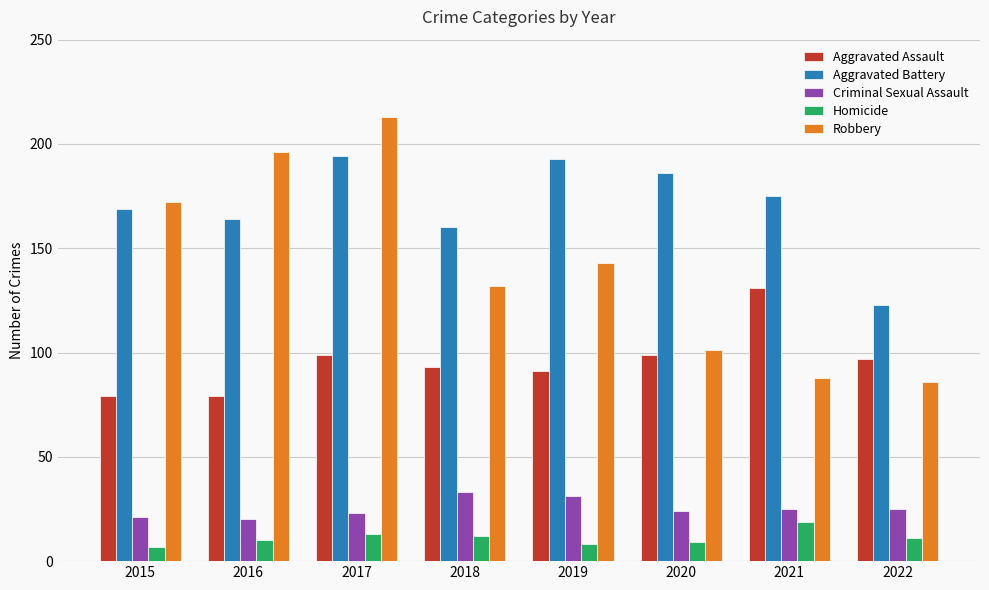

How many values in the Criminal Sexual Assault series are below 25?

4